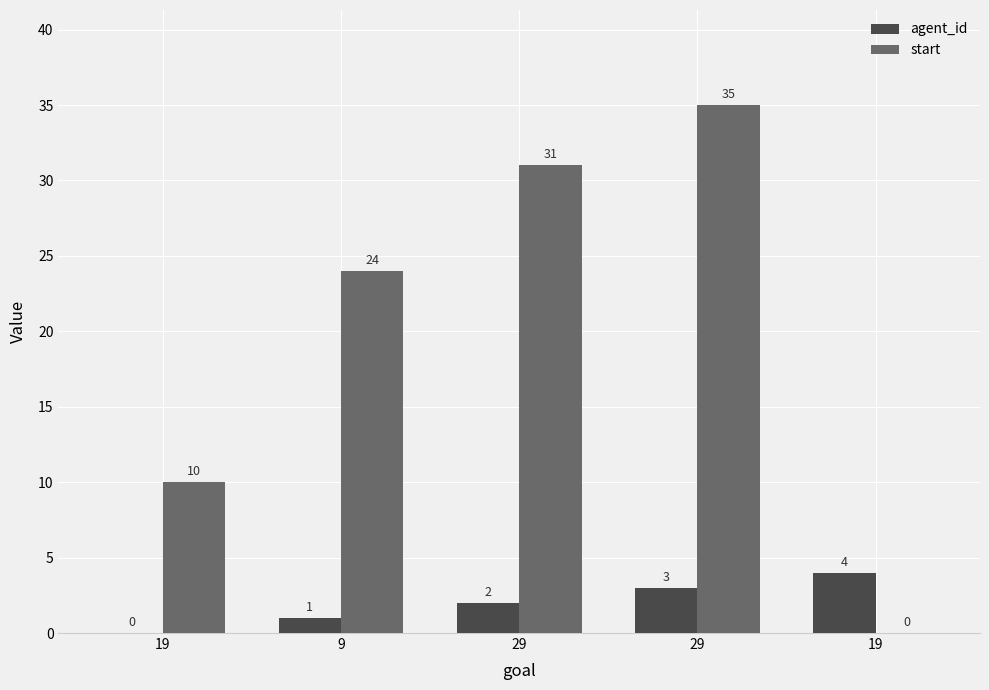

Reading left to right, extract all data points from this chart.

agent_id: 19=0	9=1	29=2	29=3	19=4
start: 19=10	9=24	29=31	29=35	19=0